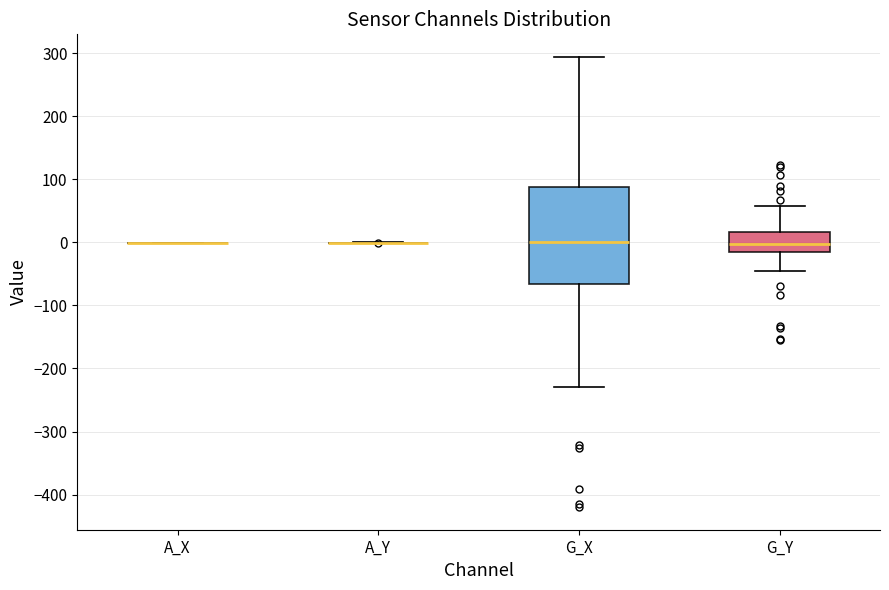

Reading left to right, read every box against the y-axis: the position of its median line, the range the box covers, and the ends of its whiskers. The values are not printed on the chart, so give them approximately, as read against the axis.

A_X: box collapsed to a line at 0, whiskers 0 to 0
A_Y: box collapsed to a line at 0, whiskers 0 to 0
G_X: median 0, box -70 to 90, whiskers -230 to 290
G_Y: median 0, box -20 to 20, whiskers -40 to 60